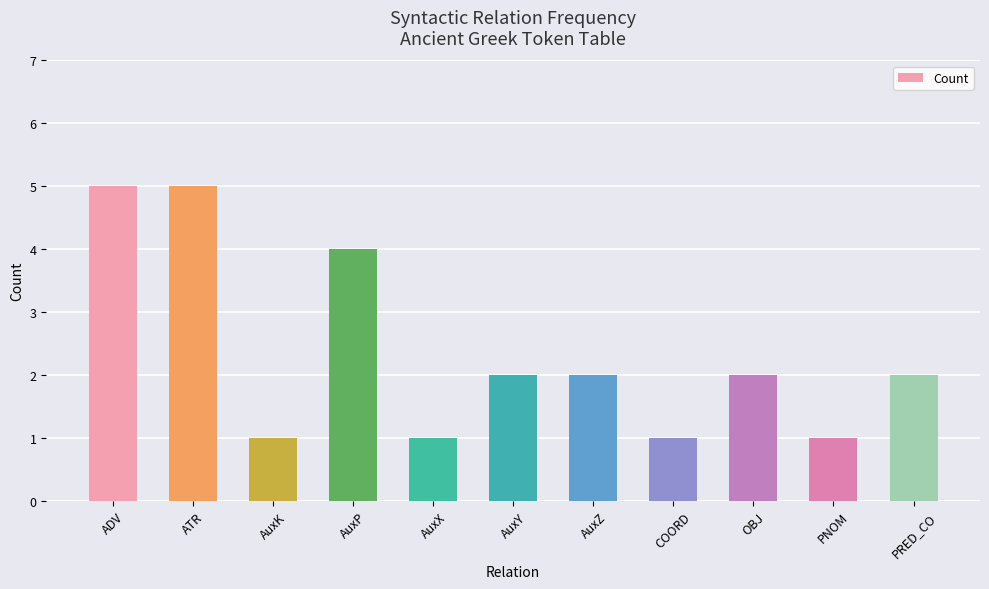

What is the difference between the values at AuxZ and AuxX?

1